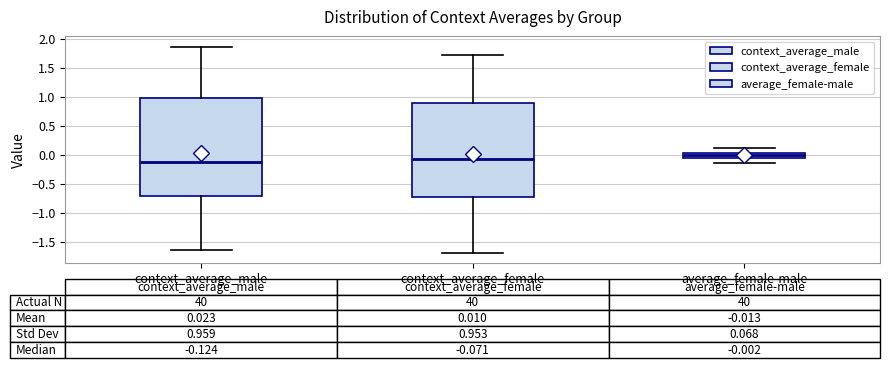

Which box is the tallest, from its lower edge to its upper edge?

context_average_male